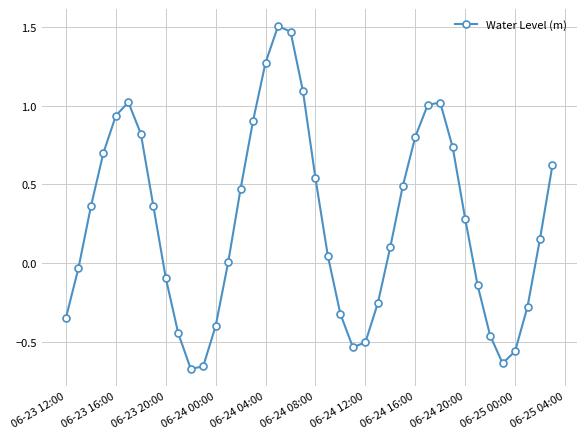

What is the difference between the maximum and minimum values?

2.2